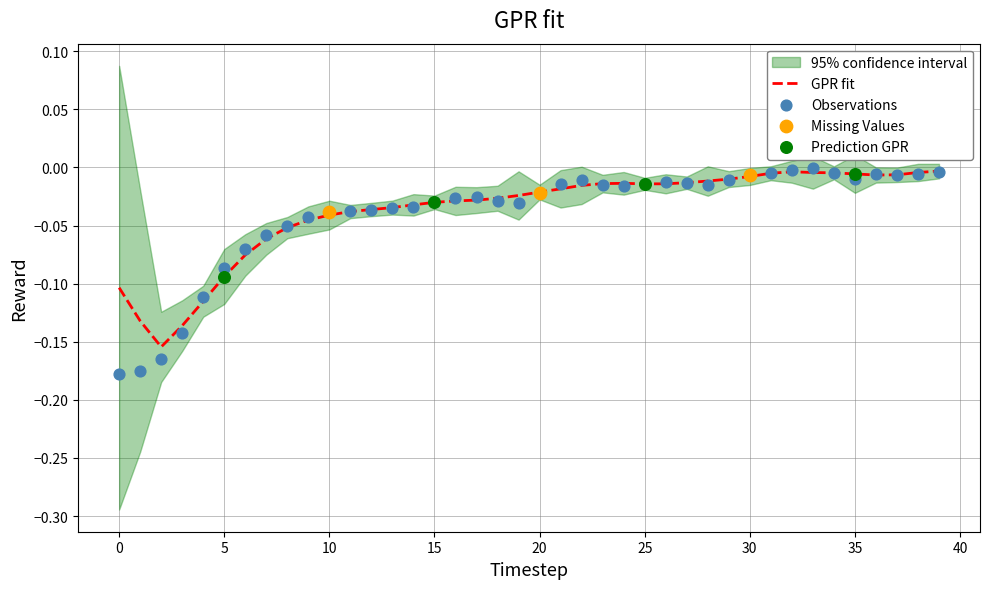

At which category is the sum across all series the highest?

33